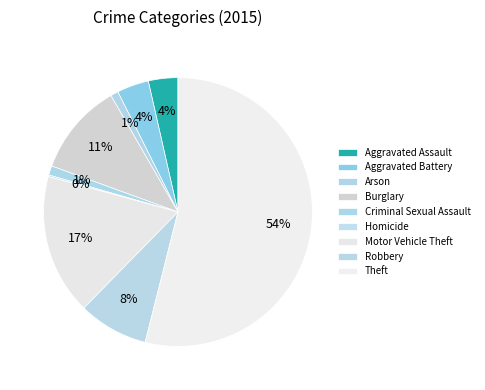

How much of the chart is everything except Aggravated Assault?

96.4%